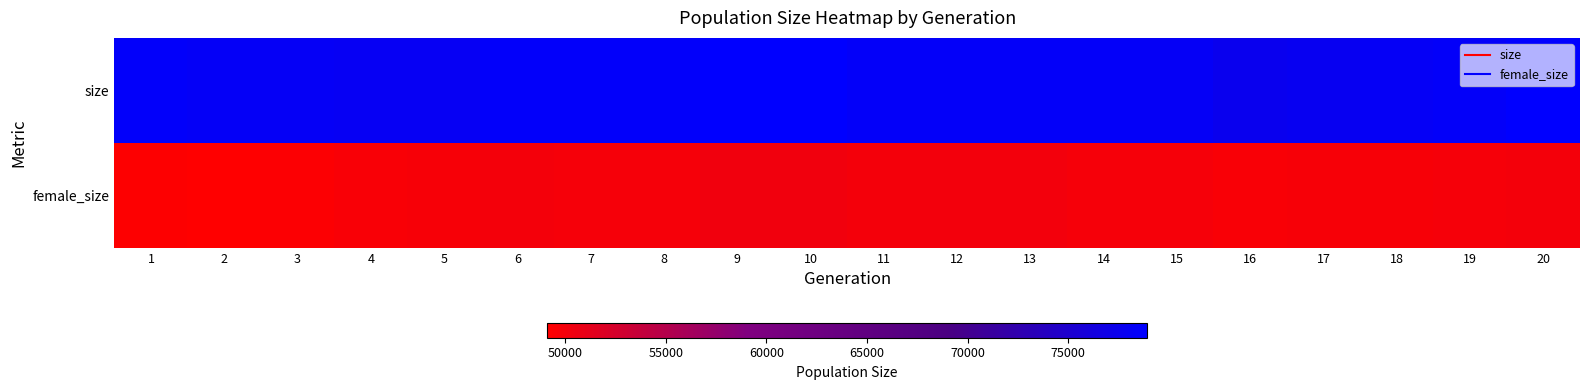

Rank the series by their maximum value, from highest to lowest.

size, female_size